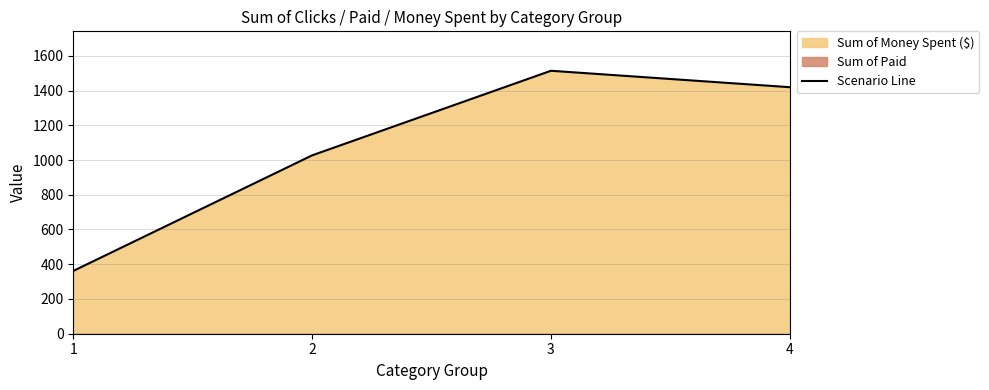

What is the difference between the values at 1 and 3?

1152.2